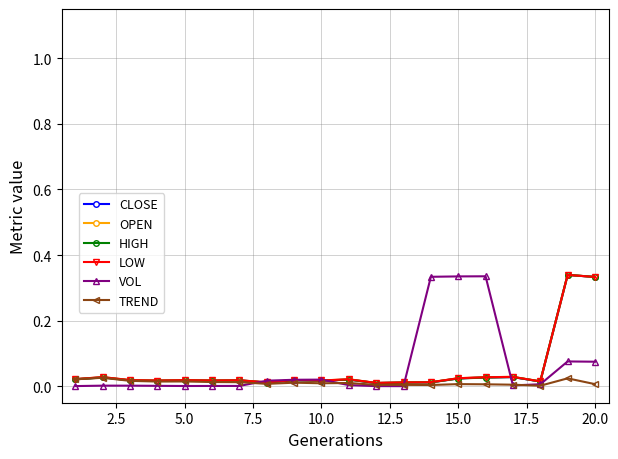

Is this an area chart (filled region under the line)?

No